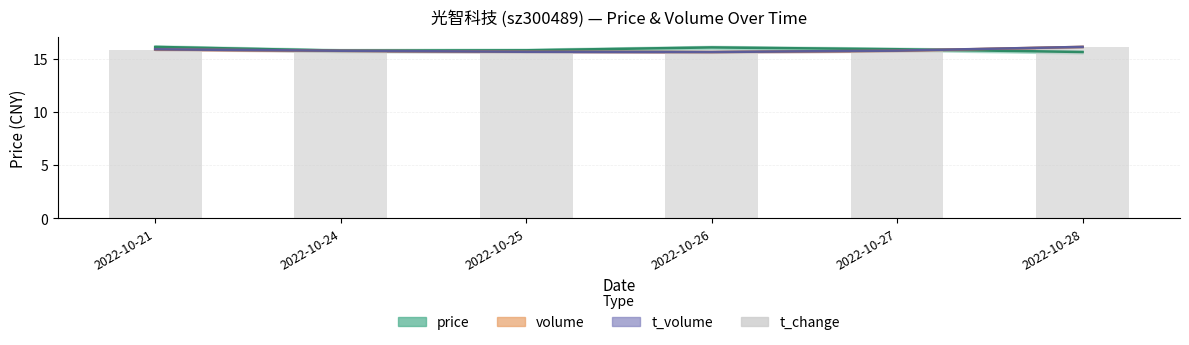

Reading left to right, what are all the values shown in this chart?

15.9	15.7	15.7	15.6	15.7	16.1